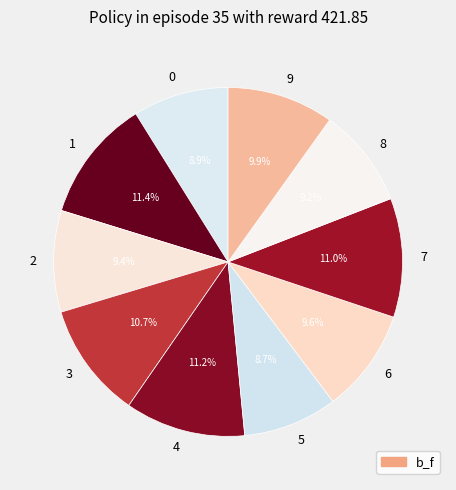

Is it true that 9 is 20% of the pie?

False